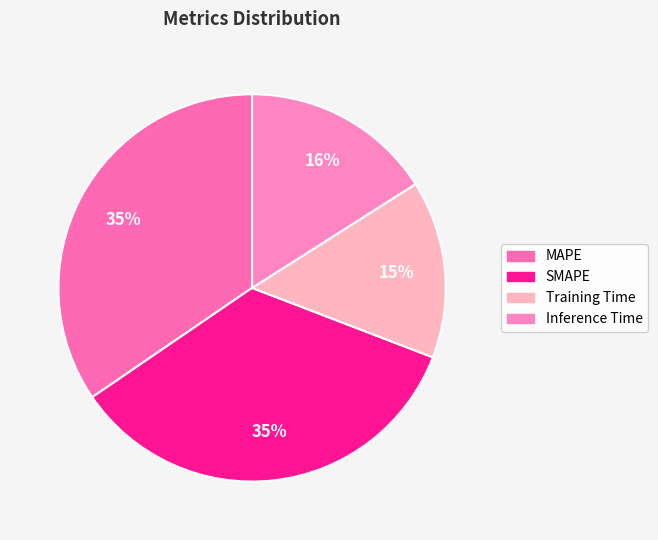

What percentage do SMAPE and Inference Time together represent?

50.6%